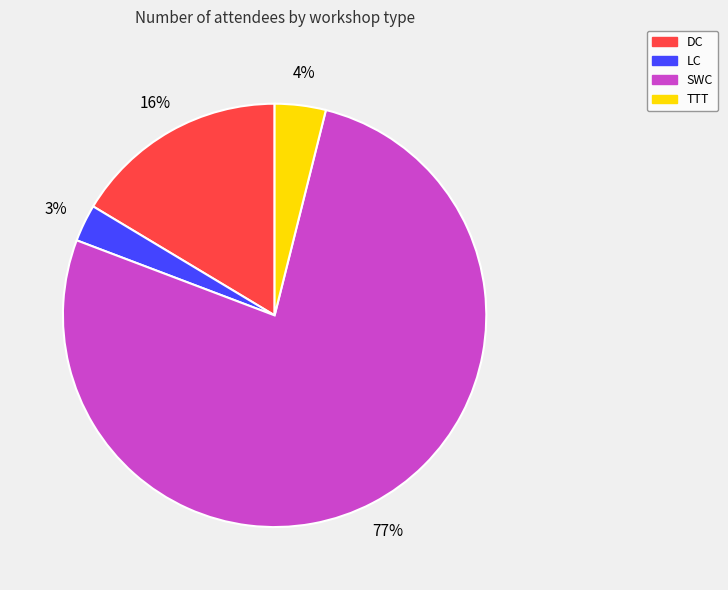

Approximately how many times larger is the value at TTT compared to DC?

0.2